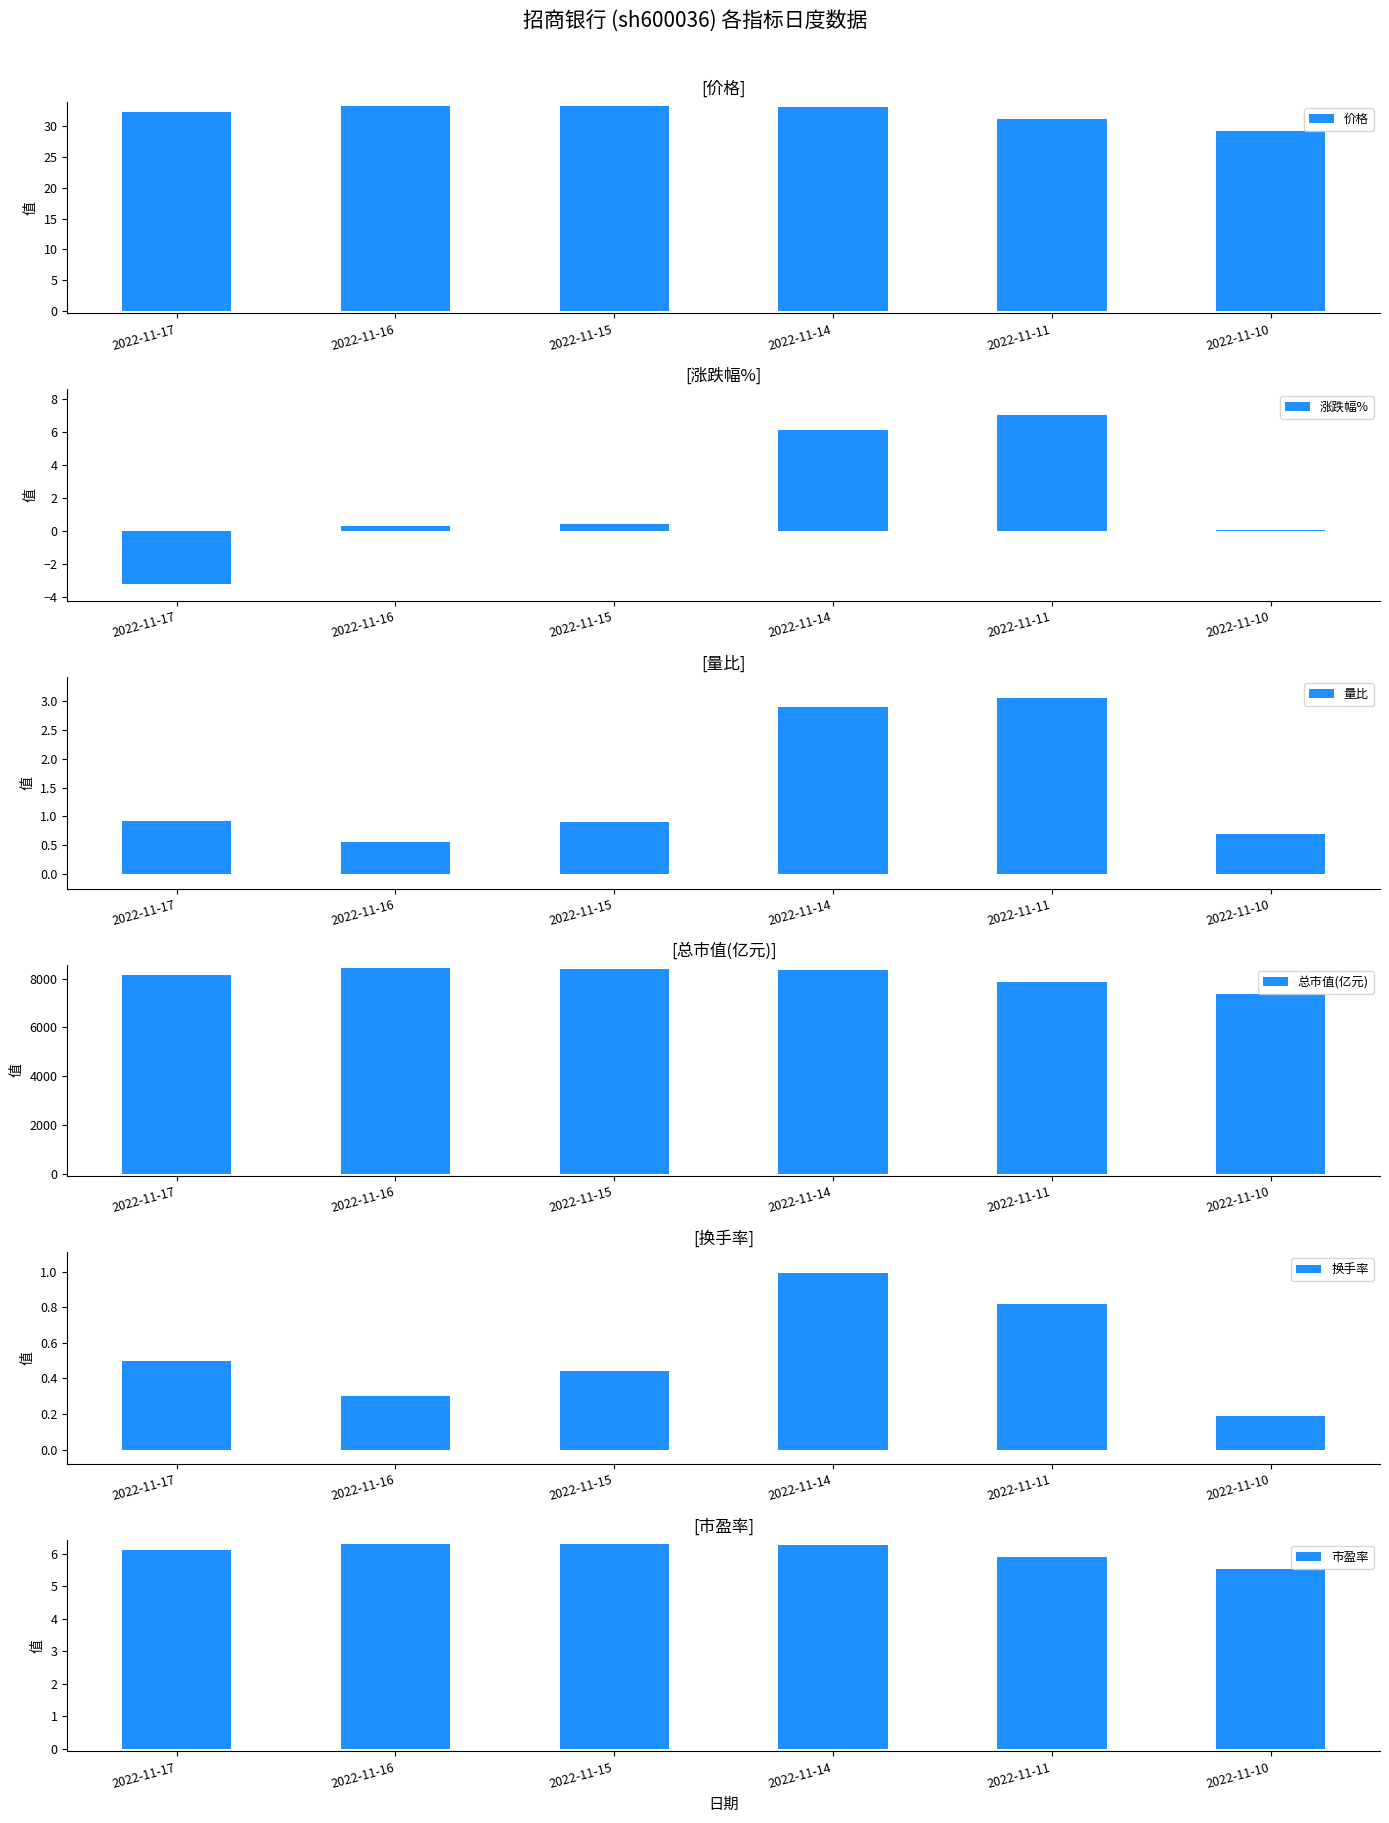

Which category has the lowest value in the 涨跌幅% series?

2022-11-17